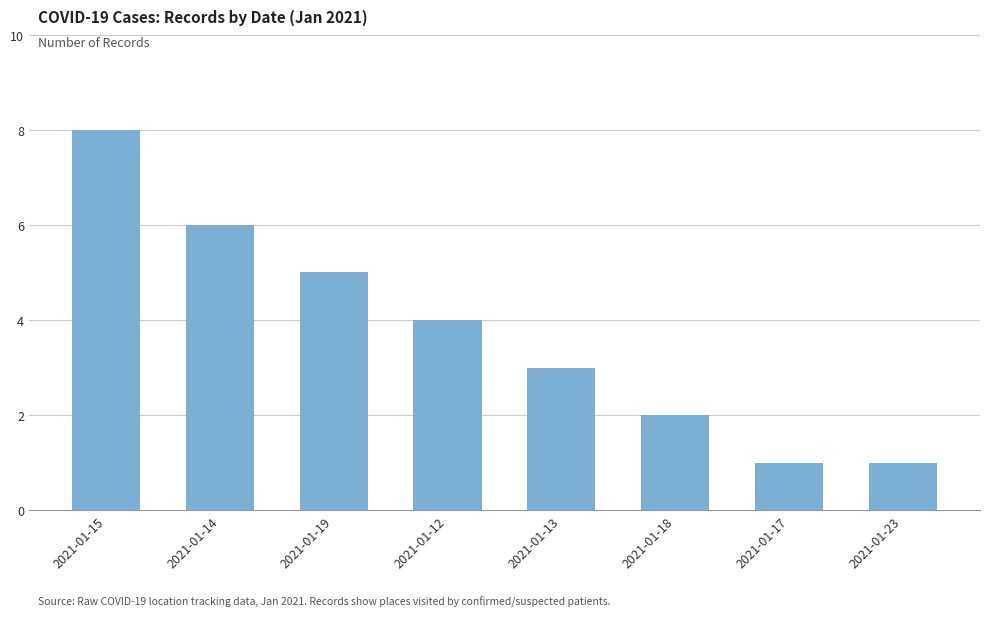

The value at 2021-01-23 is 1. True or false?

True